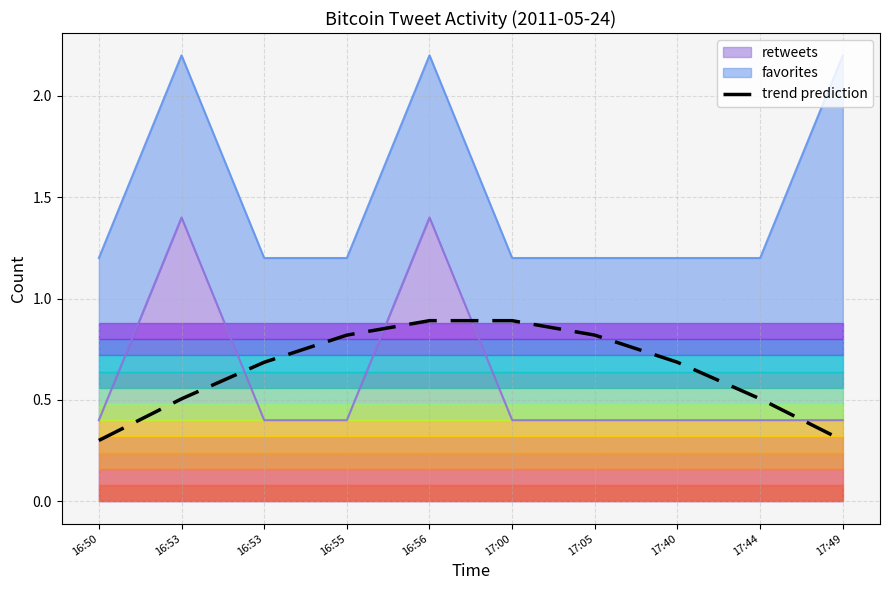

At which category does the chart reach its peak across all series?

16:56